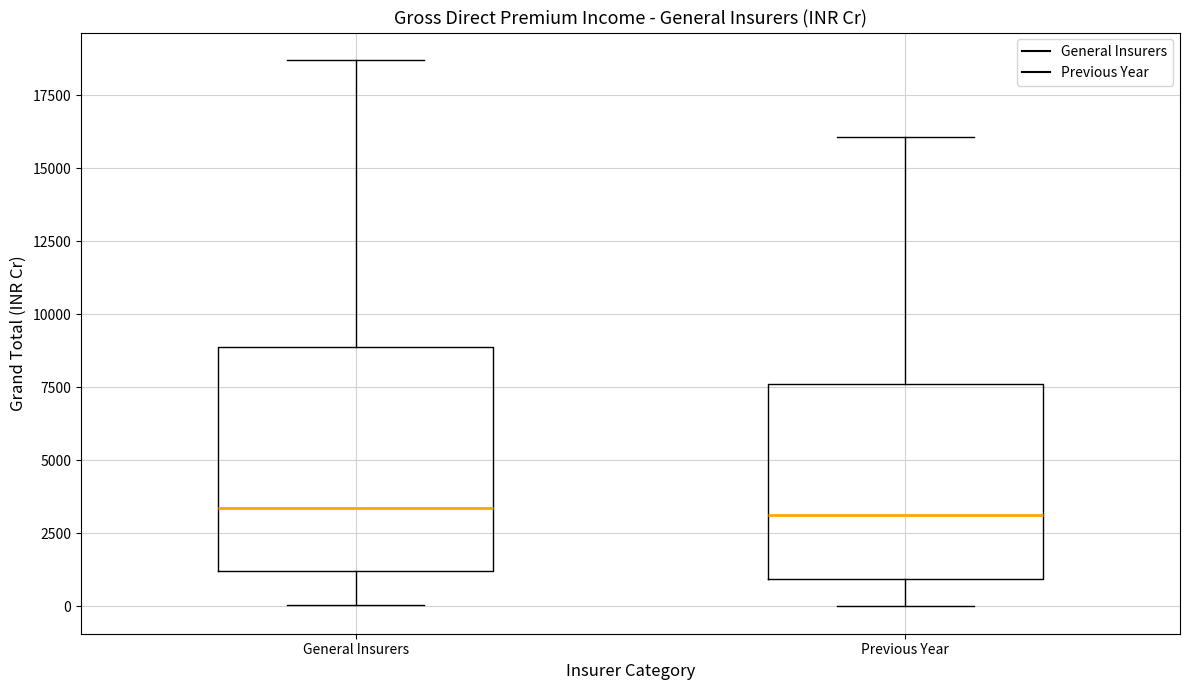

Reading left to right, transcribe this box plot: for each box, give where its median line is, the range the box spans, and where its two whiskers end, as read against the y-axis. The values are not printed on the chart, so give them approximately, as read against the axis.

General Insurers: median 3500, box 1000 to 9000, whiskers 0 to 18500
Previous Year: median 3000, box 1000 to 7500, whiskers 0 to 16000